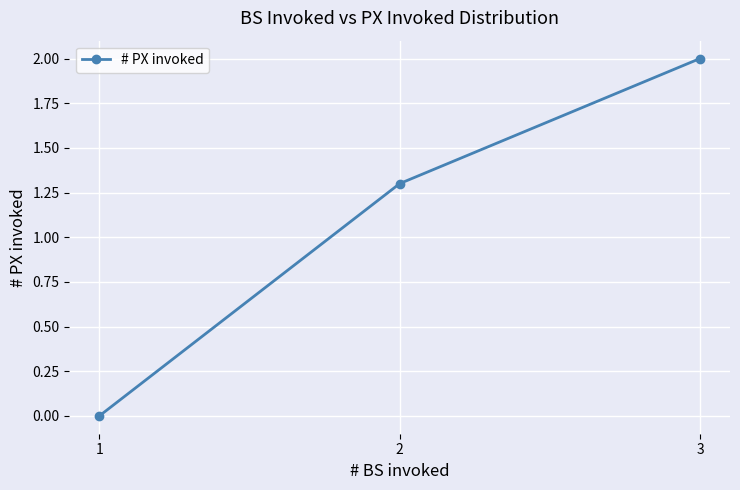

What is the change in value from 2 to 3?

+0.7